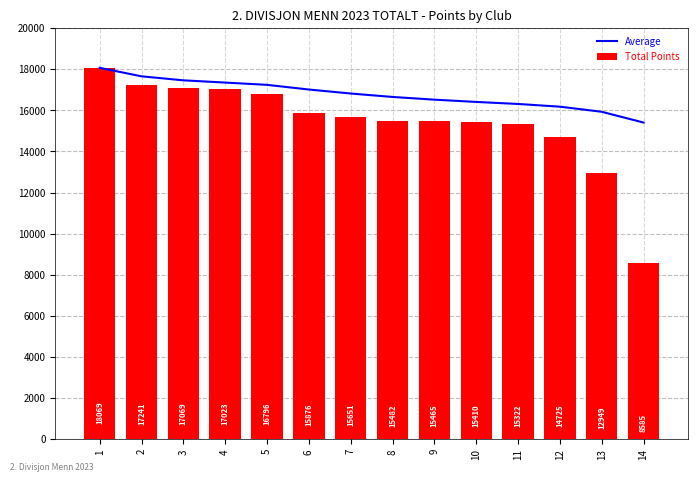

How many data points in Average are above 16817?

7